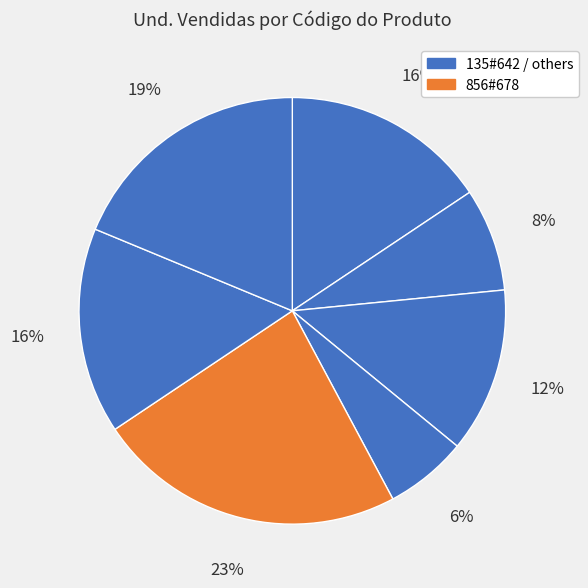

To the nearest percent, what is the difference between the largest and smallest slice percentages?

17%